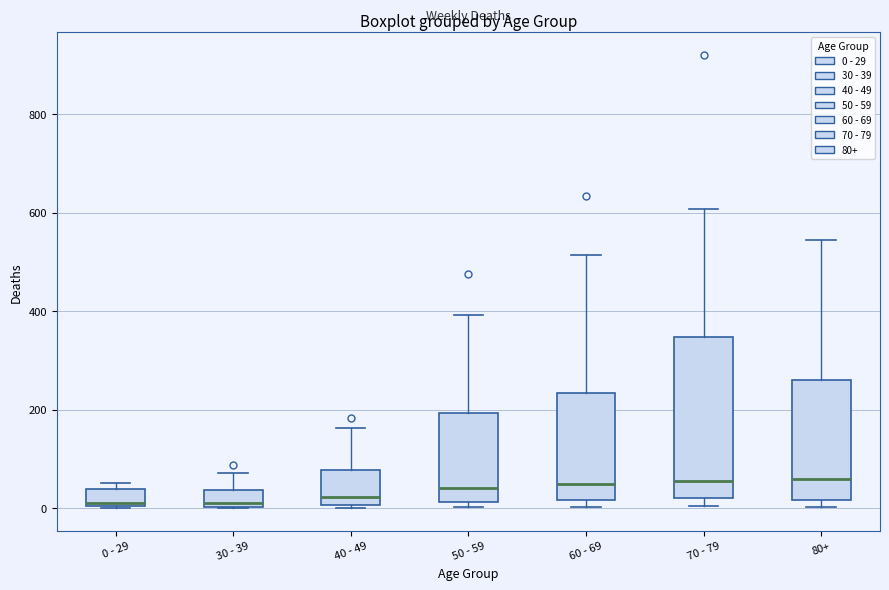

Comparing the boxes themselves (not the whiskers), which one is the tallest?

70 - 79